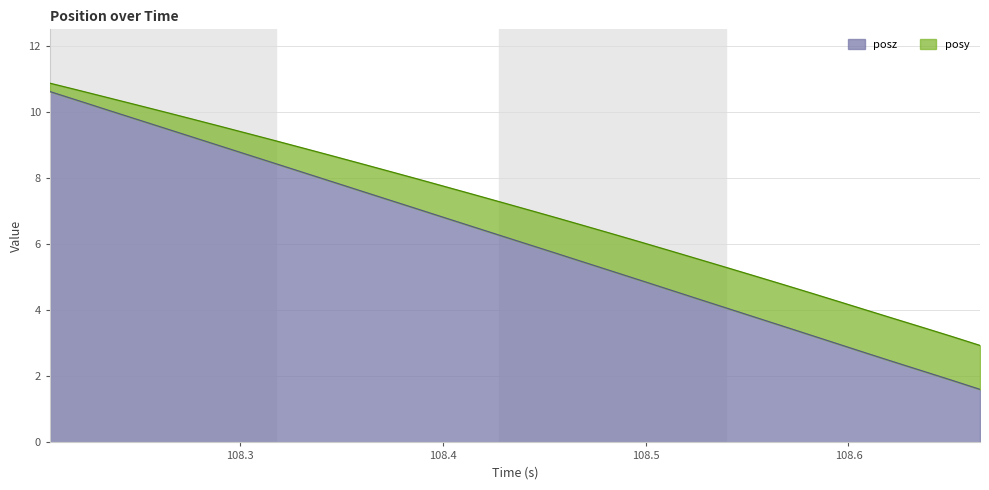

What is the minimum value for posz?

1.6